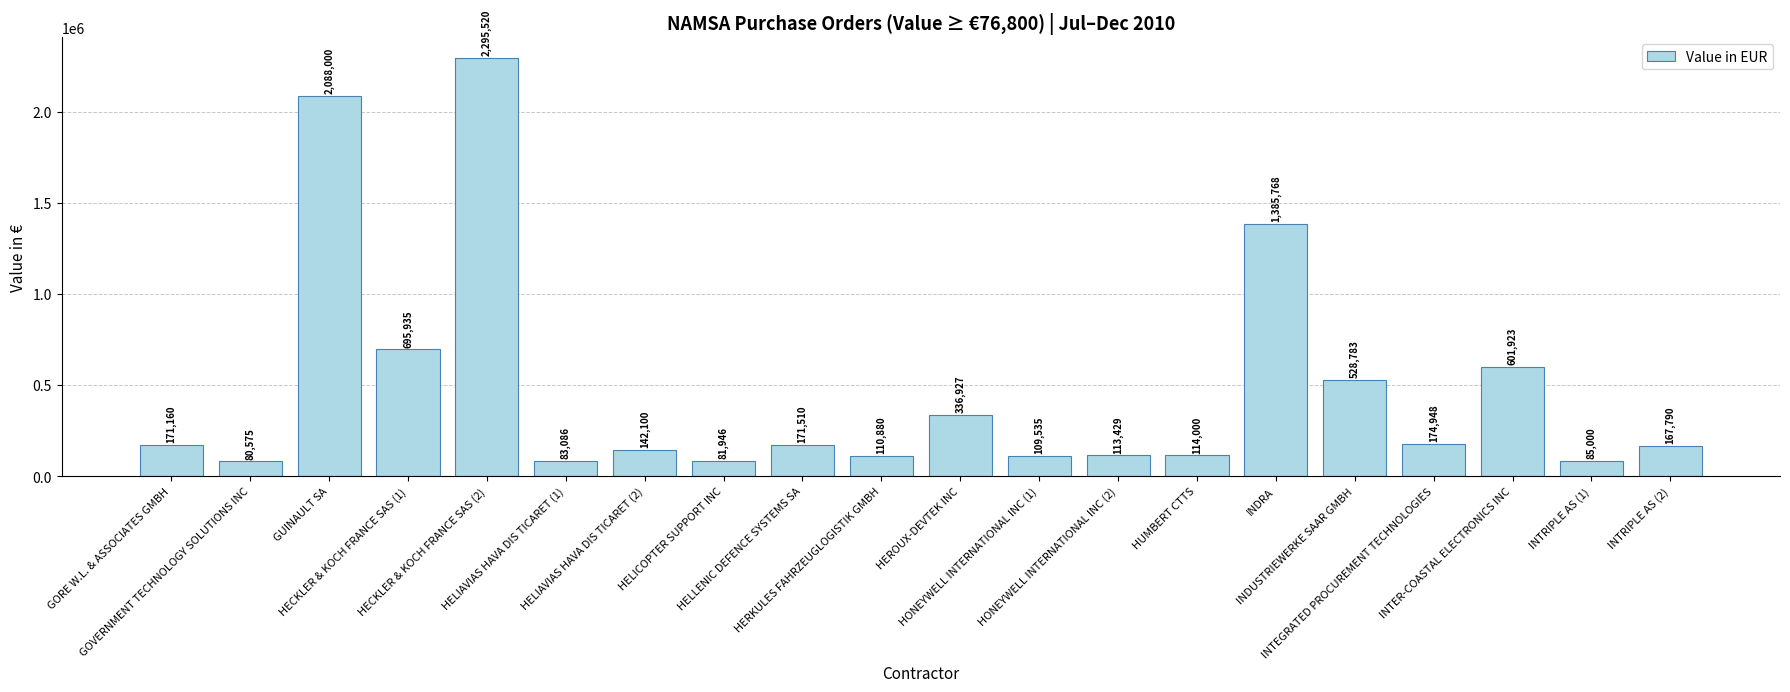

What is the greatest value displayed?

2295520